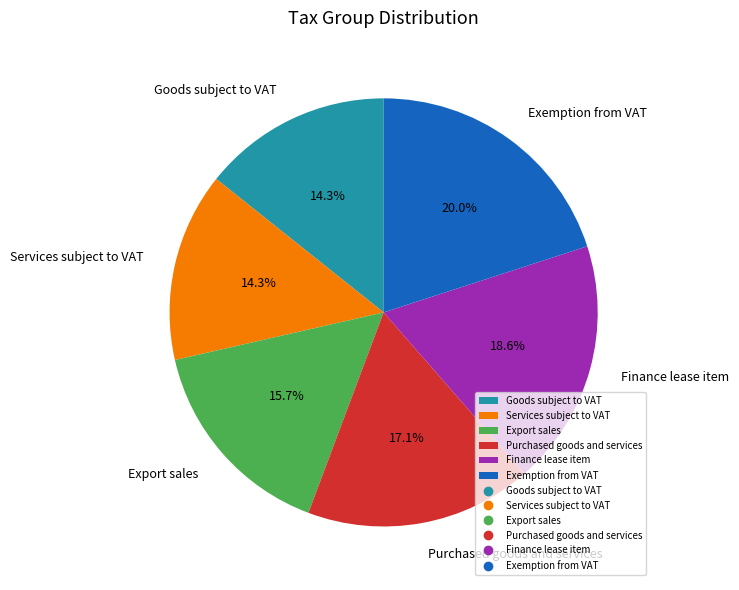

The Services subject to VAT slice represents 14% of the pie. True or false?

True